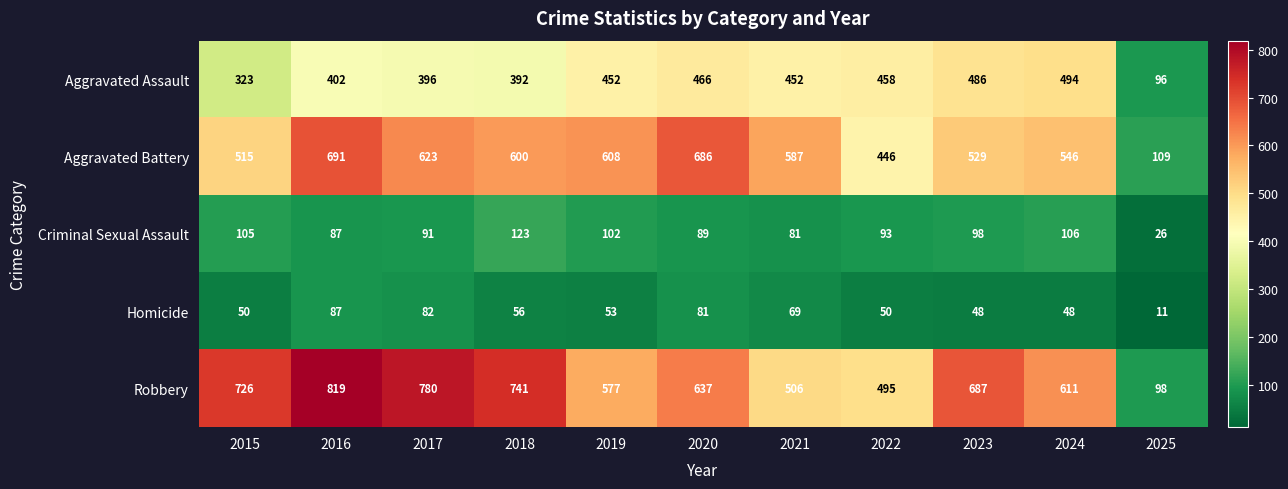

The value of Aggravated Battery at 2025 is 109. True or false?

True